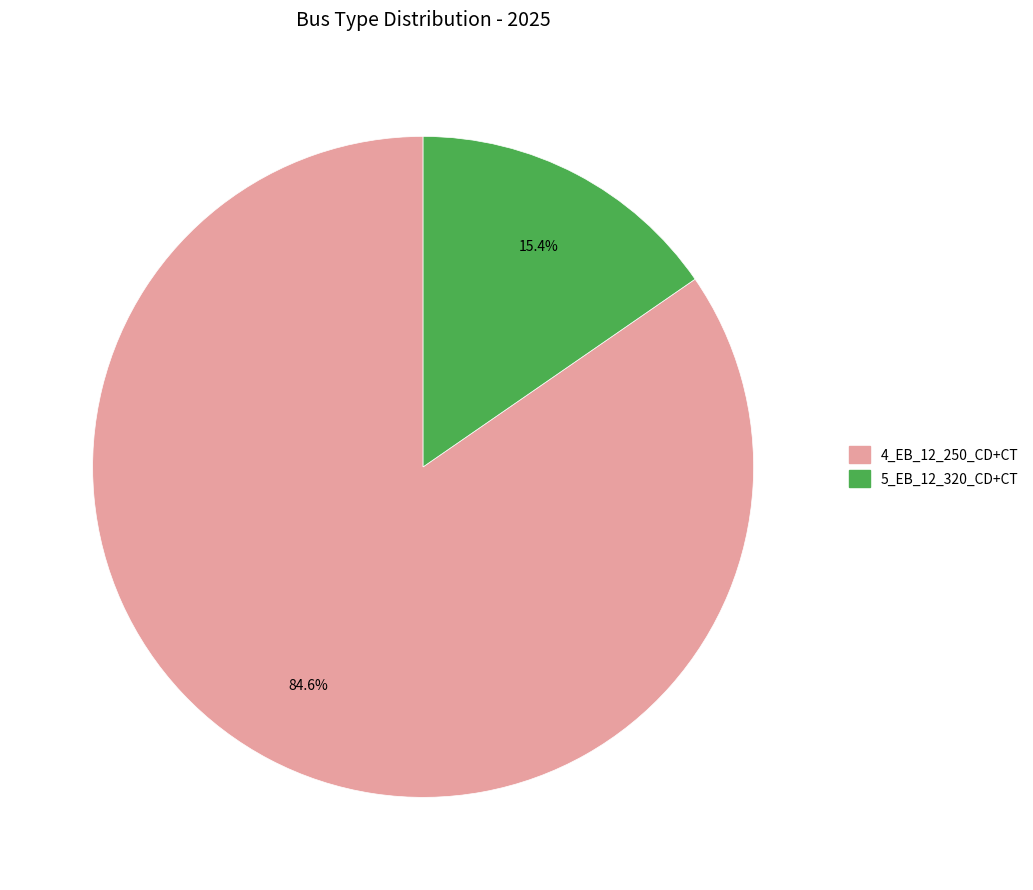

Which slice represents more than half of the pie?

4_EB_12_250_CD+CT